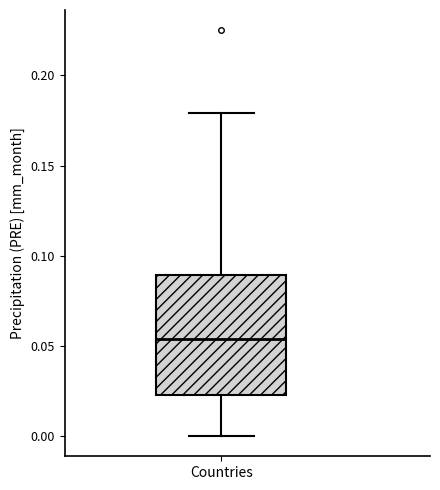

Transcribe this box plot: give where the median line is, the range the box spans, and where the two whiskers end, as read against the y-axis. The values are not printed on the chart, so give them approximately, as read against the axis.

median 0.055, box 0.025 to 0.090, whiskers 0.000 to 0.180